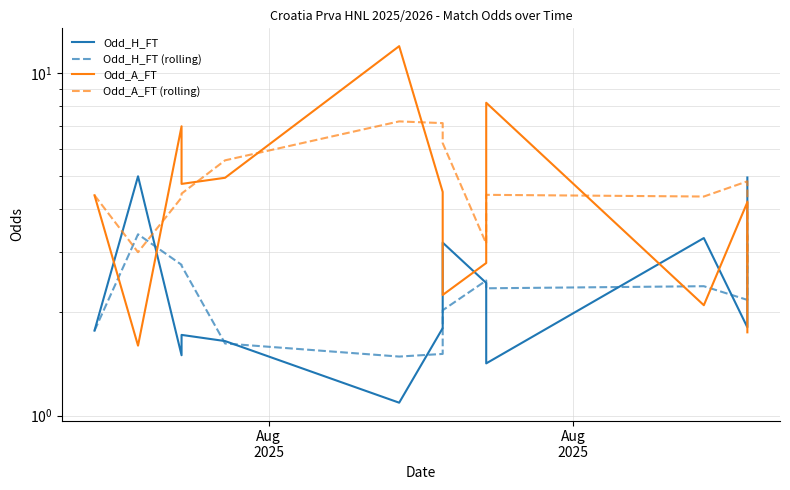

What are all the series names shown in the legend?

Odd_H_FT, Odd_H_FT (rolling), Odd_A_FT, Odd_A_FT (rolling)